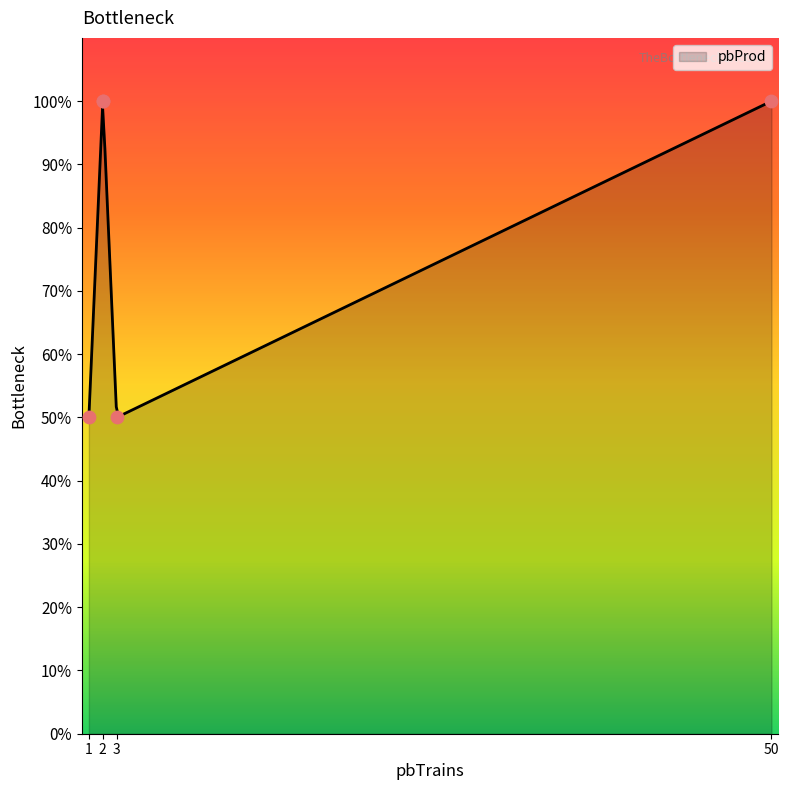

What is the maximum value for pbProd?

100.0